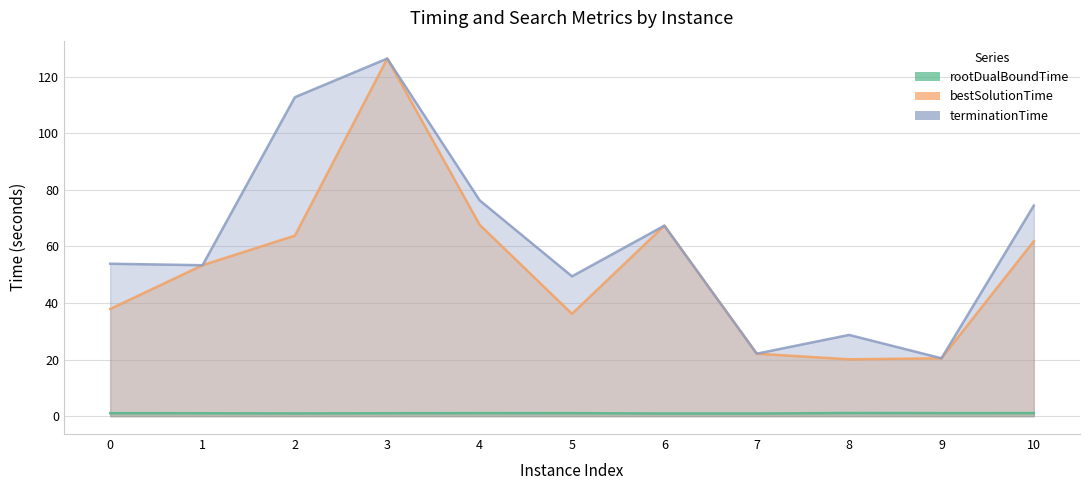

Rank the categories by terminationTime value from highest to lowest.

3, 2, 4, 10, 6, 0, 1, 5, 8, 7, 9